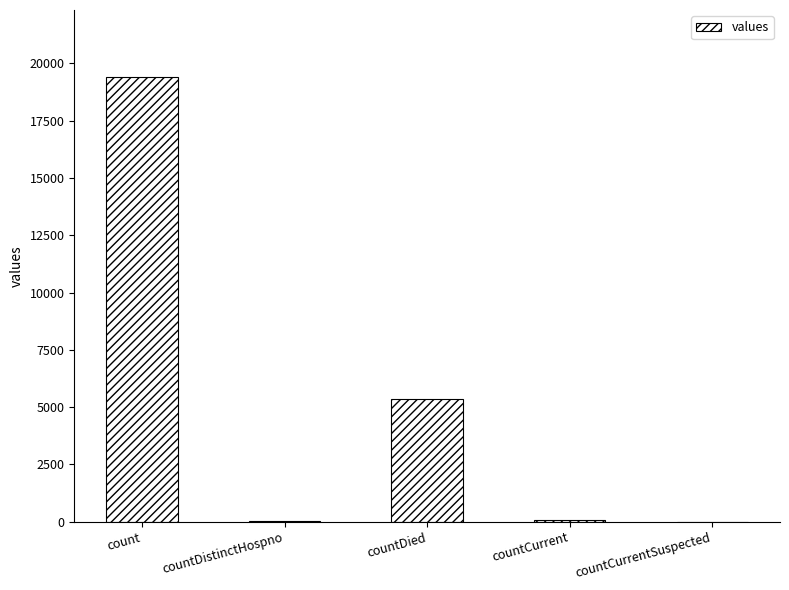

Between count and countDied, which is larger?

count